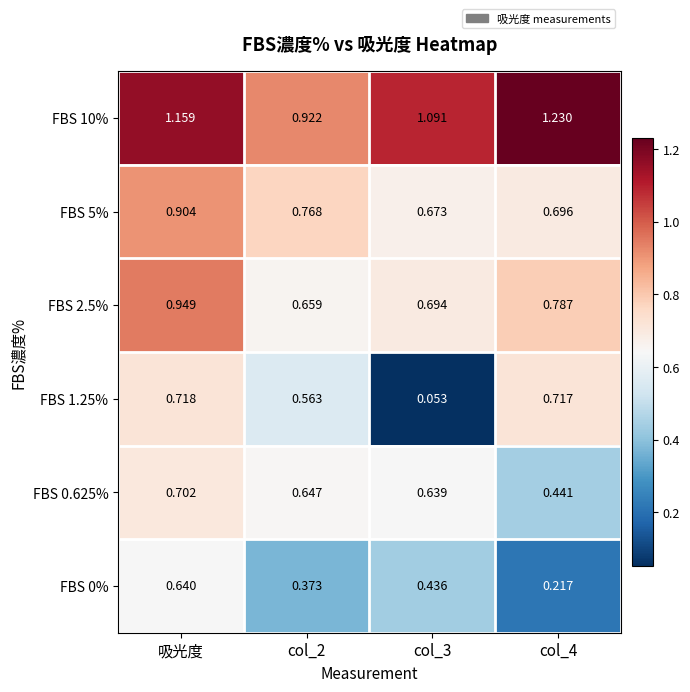

Between col_3 and col_4, which series saw the biggest shift?

FBS 1.25%